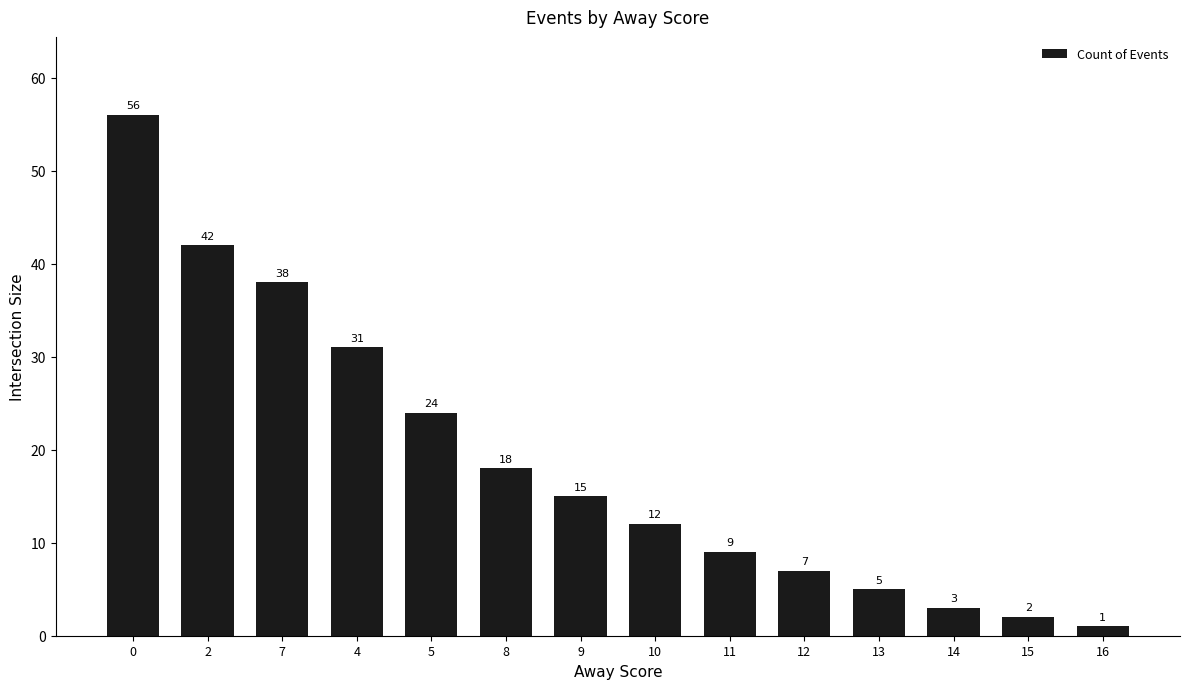

Reading left to right, list all the values displayed in this chart.

0=56	2=42	7=38	4=31	5=24	8=18	9=15	10=12	11=9	12=7	13=5	14=3	15=2	16=1